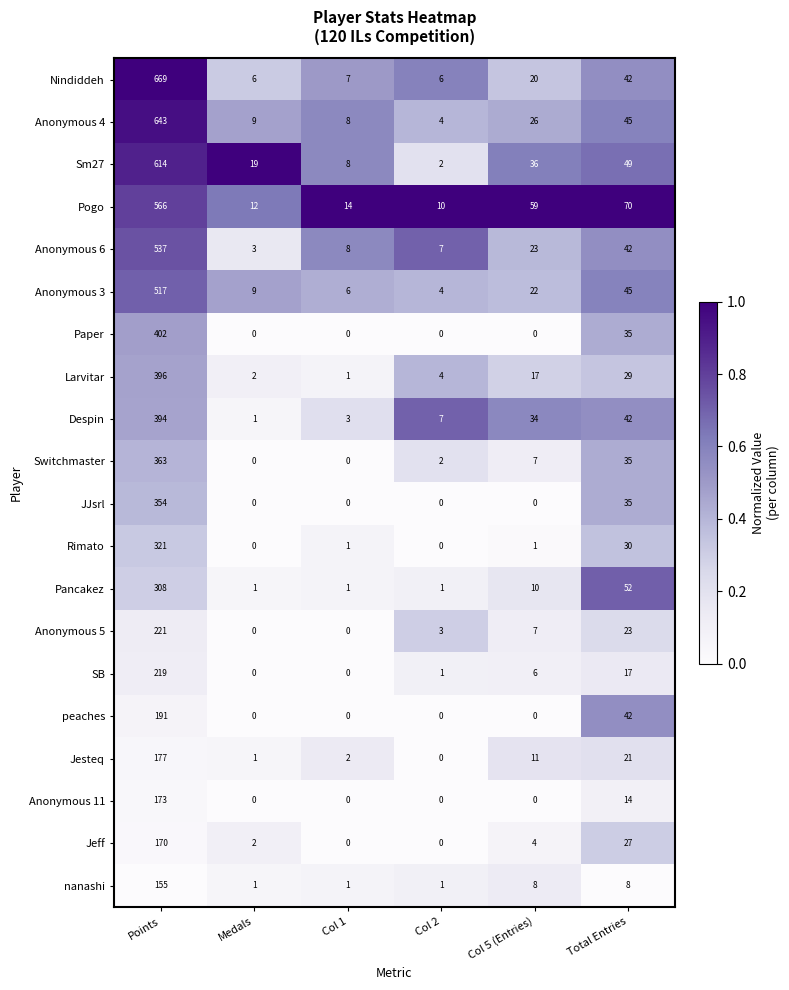

At Points, list the series in order from largest to smallest.

Nindiddeh, Anonymous 4, Sm27, Pogo, Anonymous 6, Anonymous 3, Paper, Larvitar, Despin, Switchmaster, JJsrl, Rimato, Pancakez, Anonymous 5, SB, peaches, Jesteq, Anonymous 11, Jeff, nanashi